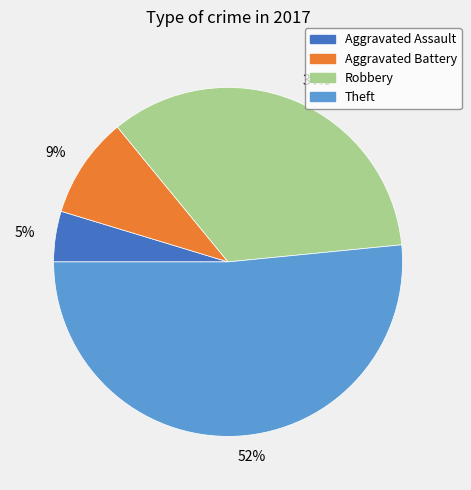

What percentage is the Robbery slice, to the nearest percent?

34%